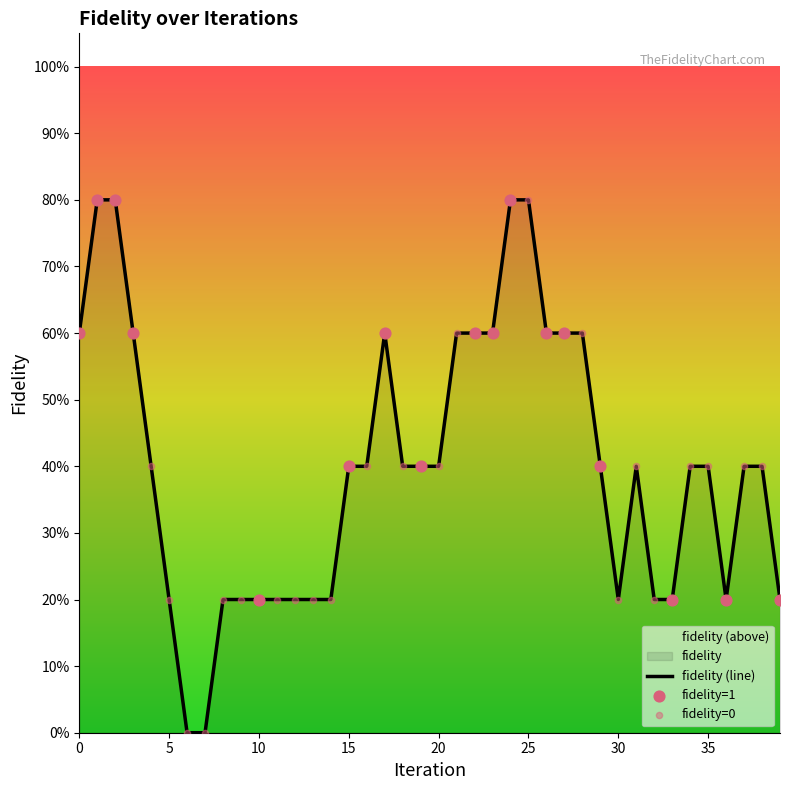

Between 14 and 22, which is larger?

22